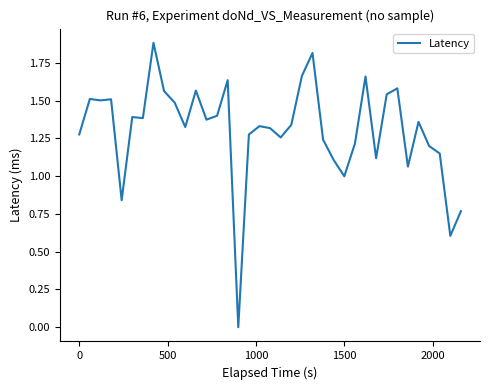

What is the difference between the maximum and minimum values?

1.9